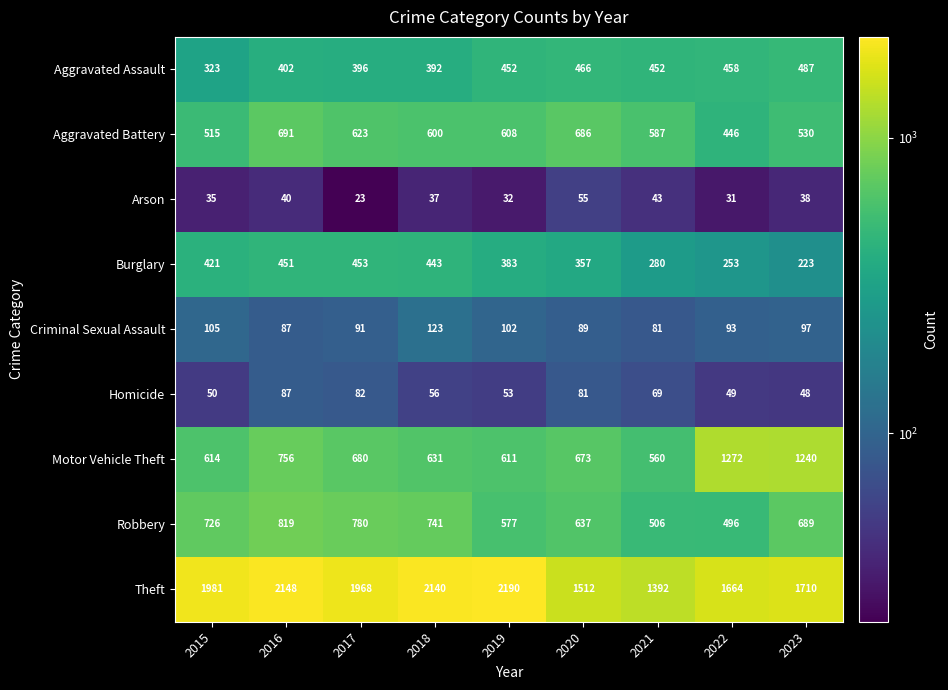

What is the spread (max minus min) of values at 2023?

1672